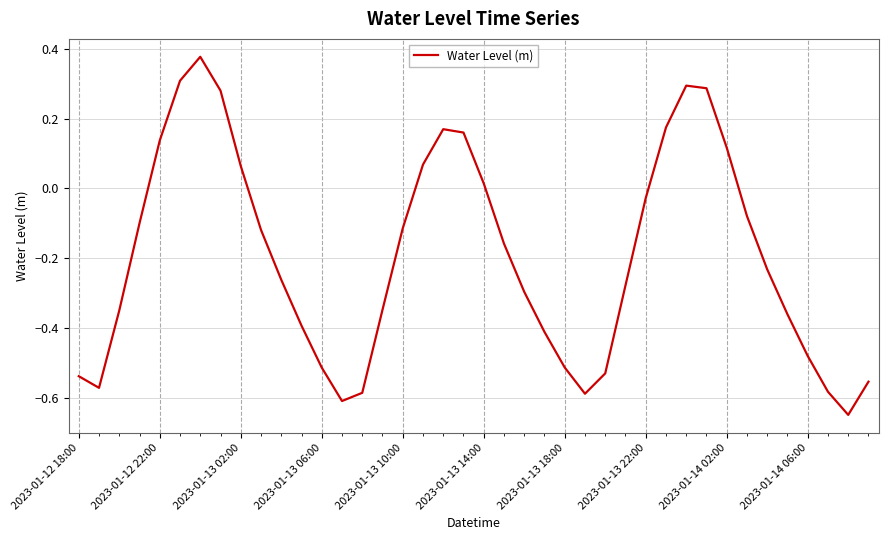

How many categories are shown in the chart?

40